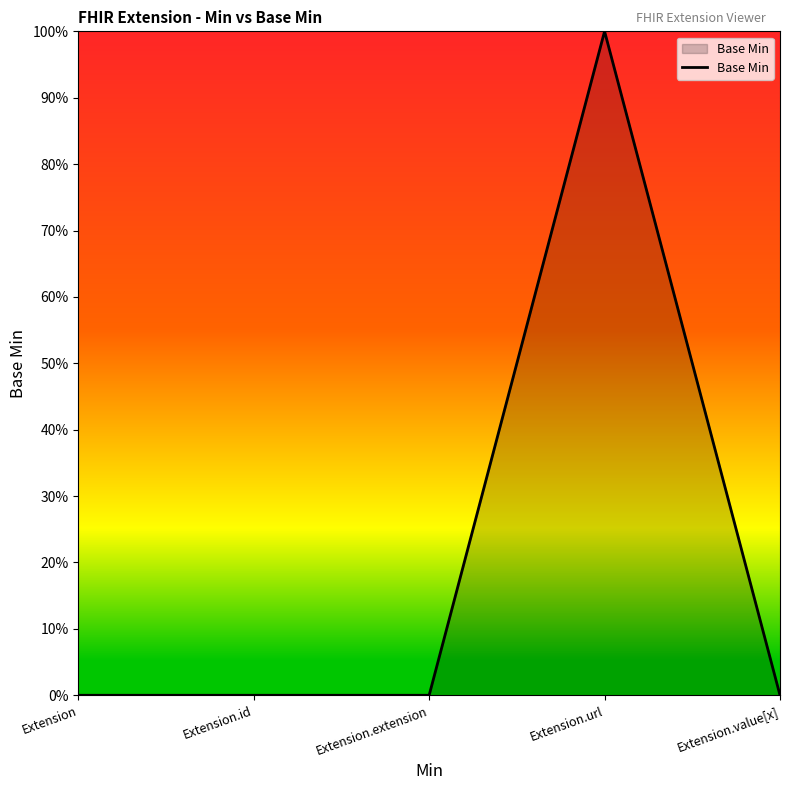

Is this an area chart (filled region under the line)?

Yes